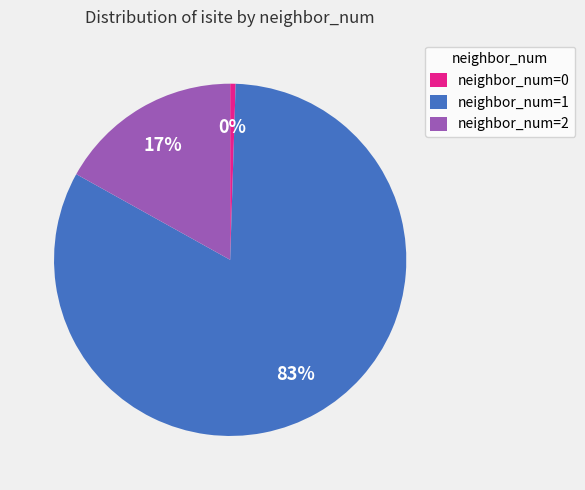

Count the number of slices in the pie.

3